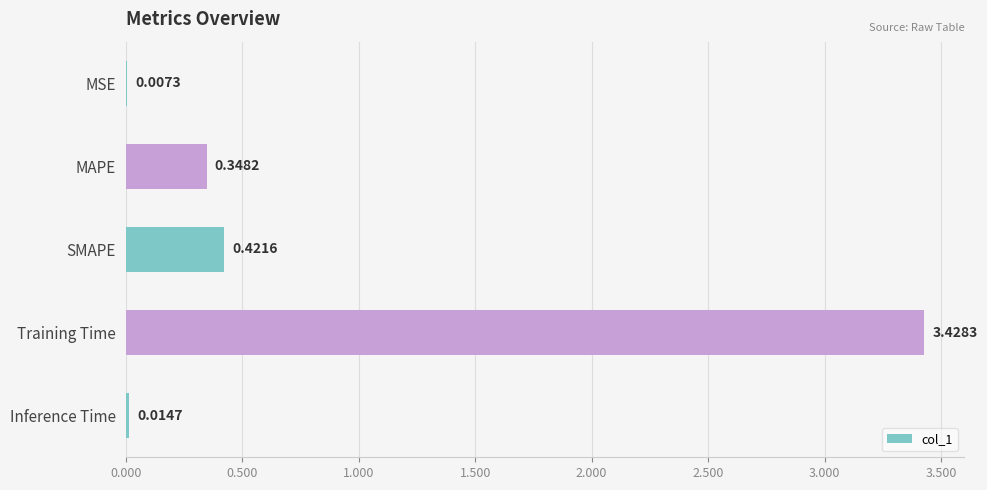

Where is the data nearest to the value 1?

SMAPE